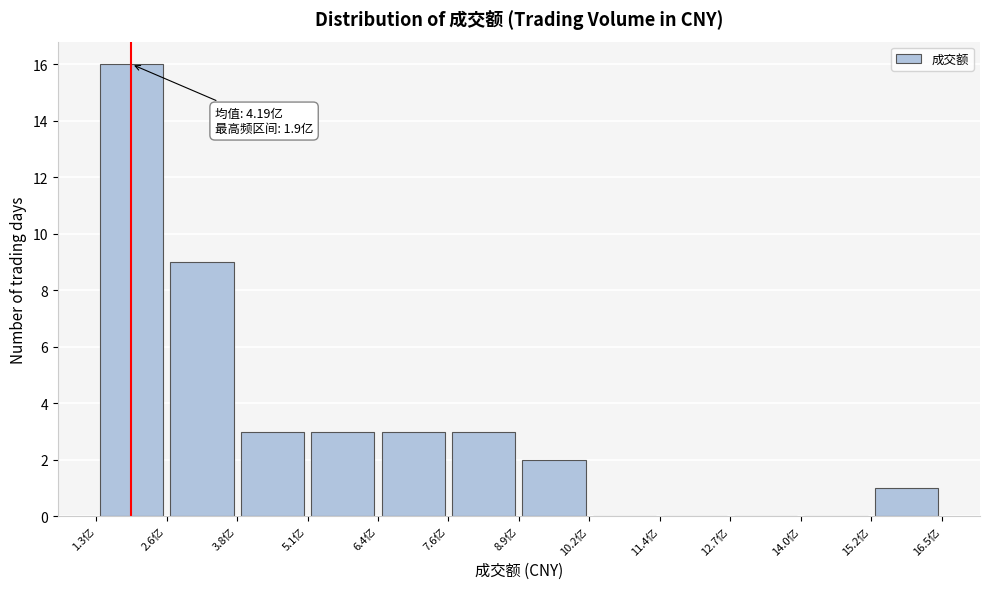

Which range on the x-axis has the tallest bar?

1.4 to 2.6